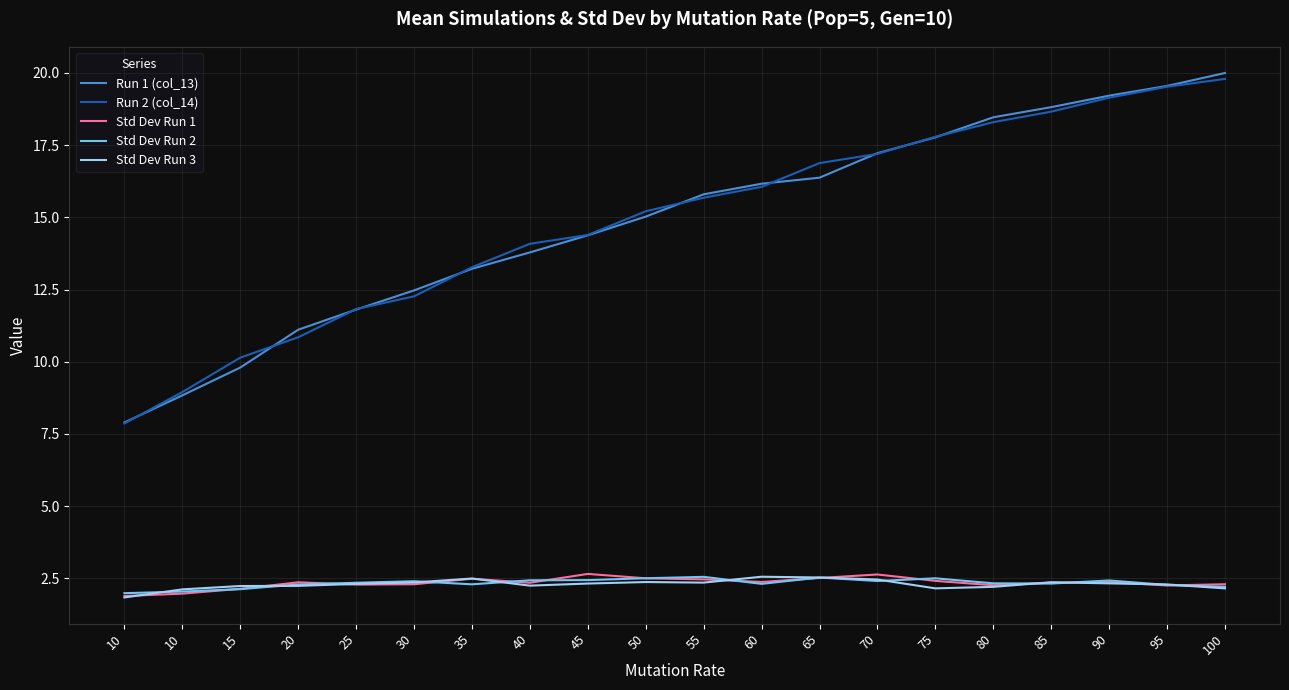

Is this an area chart (filled region under the line)?

No